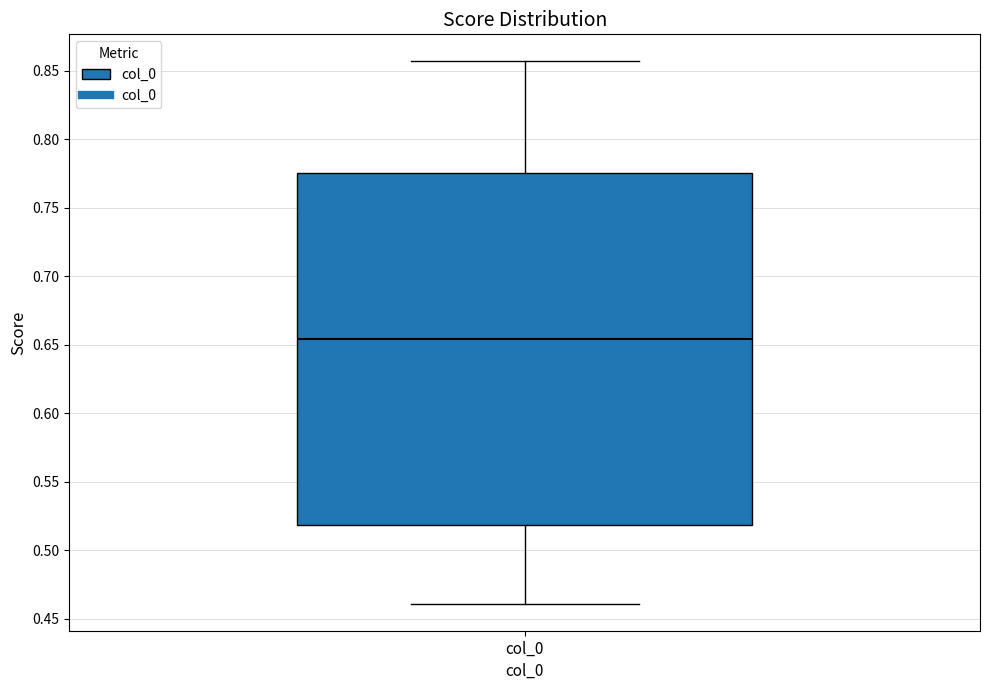

Read this box plot against the y-axis: the position of the median line, the range covered by the box, and the ends of both whiskers. The values are not printed on the chart, so give them approximately, as read against the axis.

median 0.655, box 0.520 to 0.775, whiskers 0.460 to 0.855